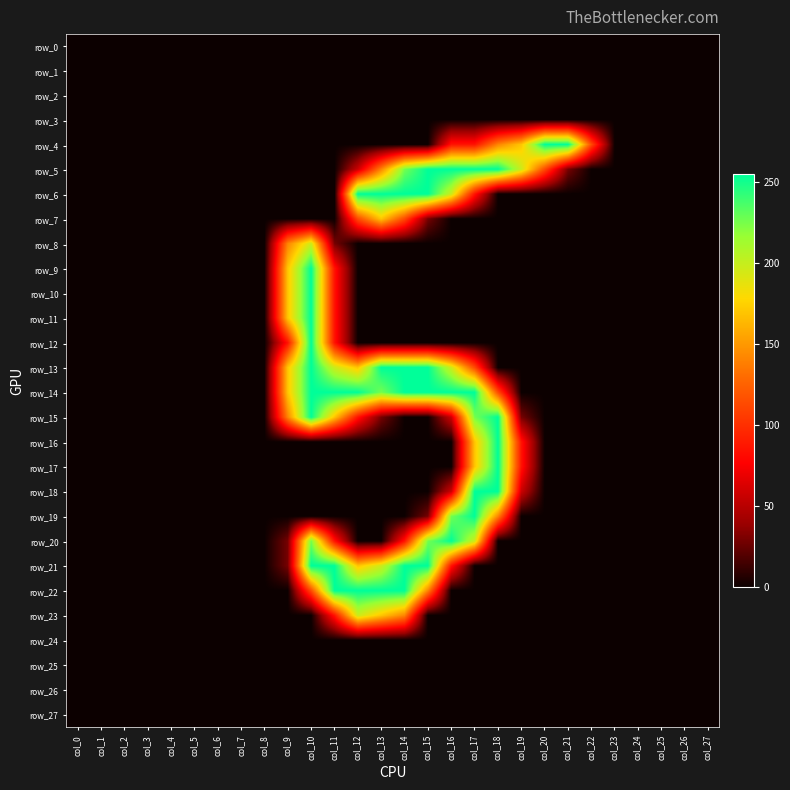

What is the sum of all row_22 values?

1275